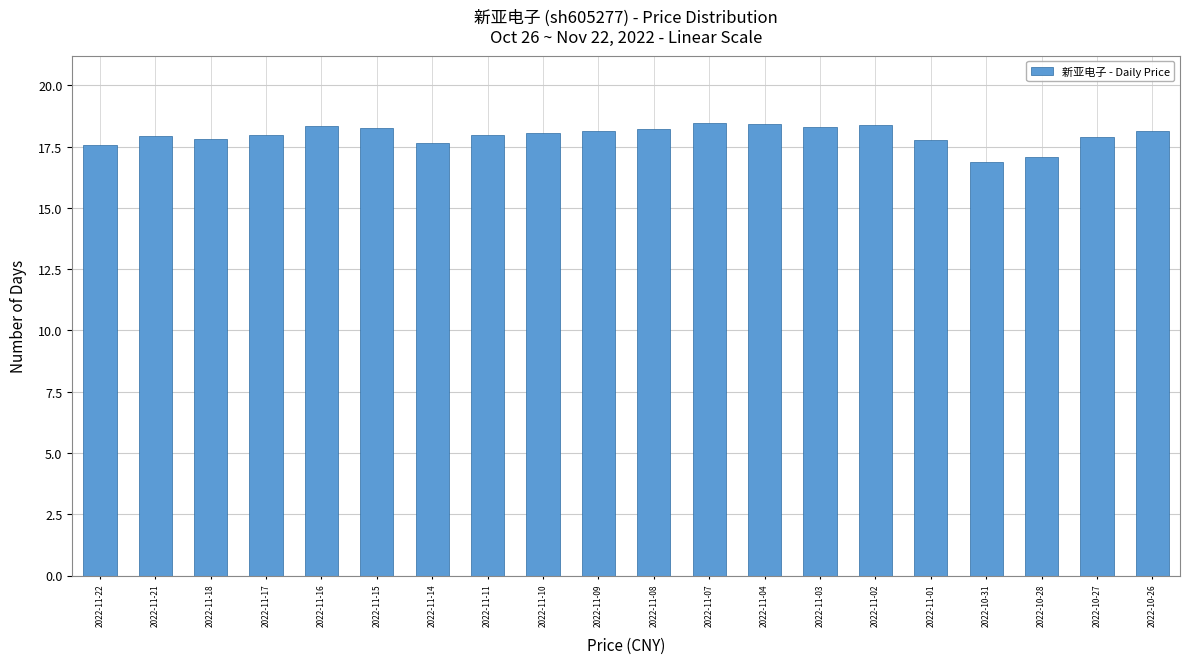

Is it true that the value at 2022-11-17 is 18.0?

True